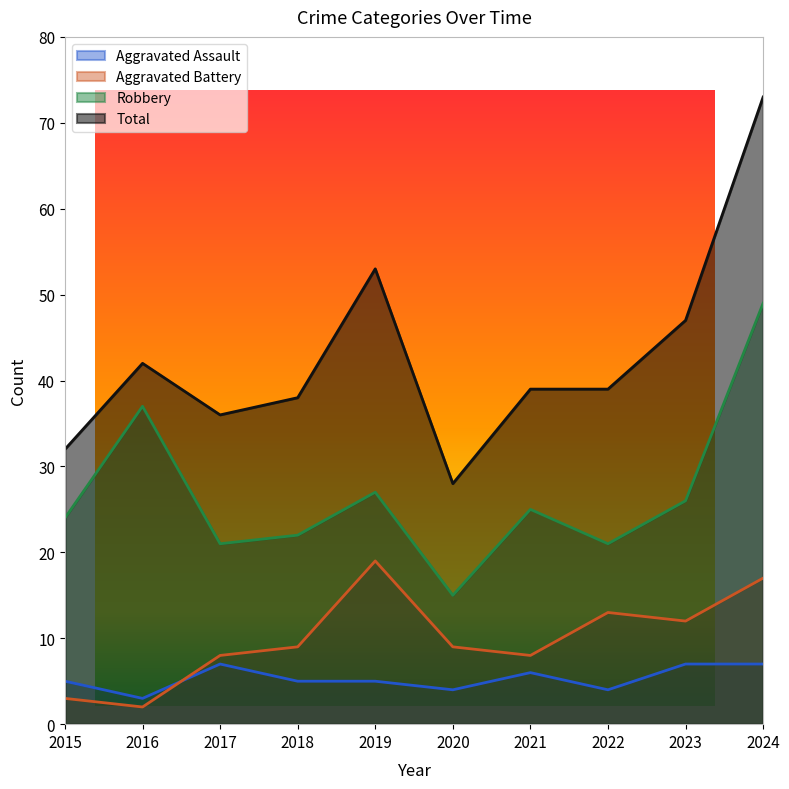

List the labels in order of Aggravated Battery value, smallest first.

2016, 2015, 2017, 2021, 2018, 2020, 2023, 2022, 2024, 2019